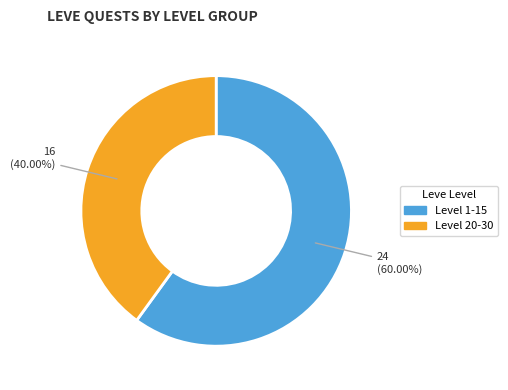

To the nearest percent, what is the average slice percentage?

50%